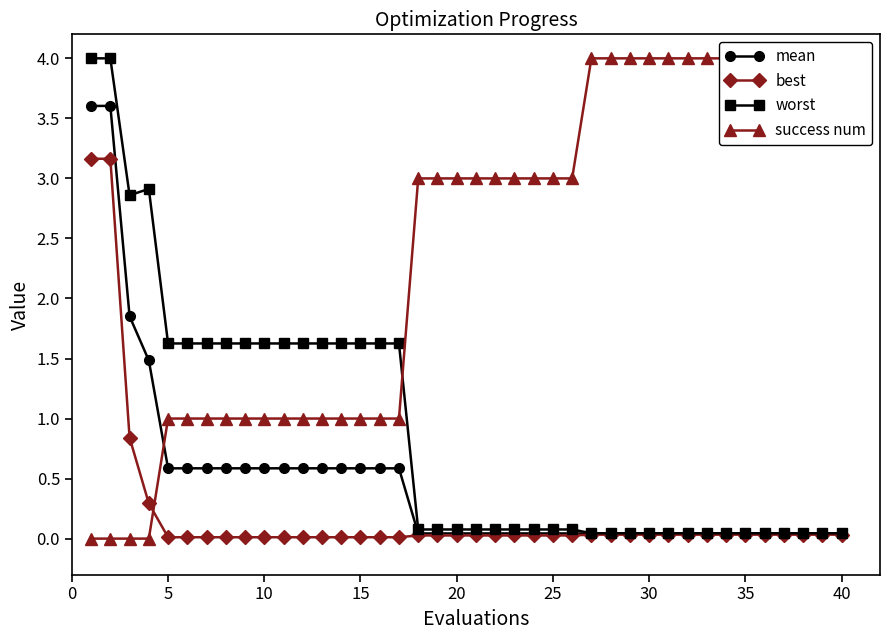

After their last crossing, which series has the higher values: best or success num?

success num